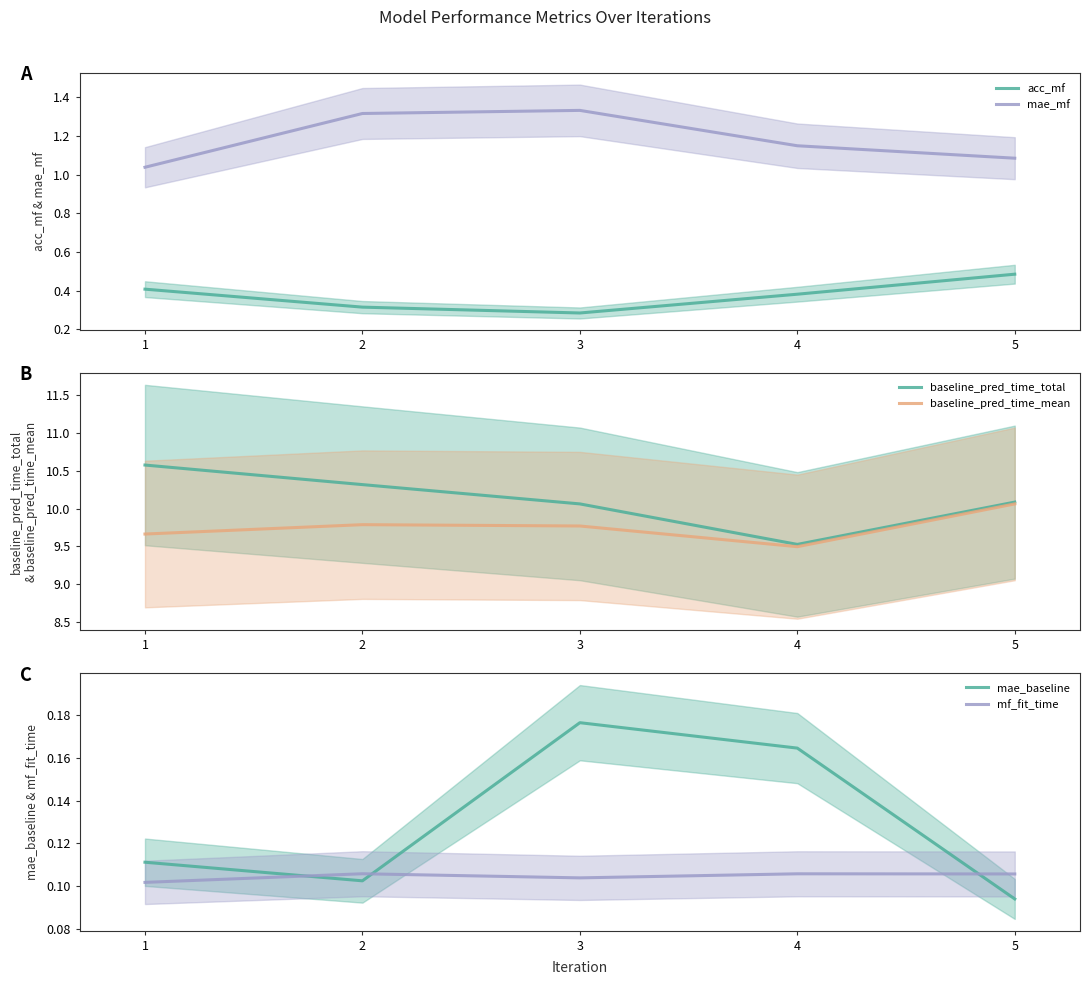

What is the highest value of the baseline_pred_time_total series?

10.6